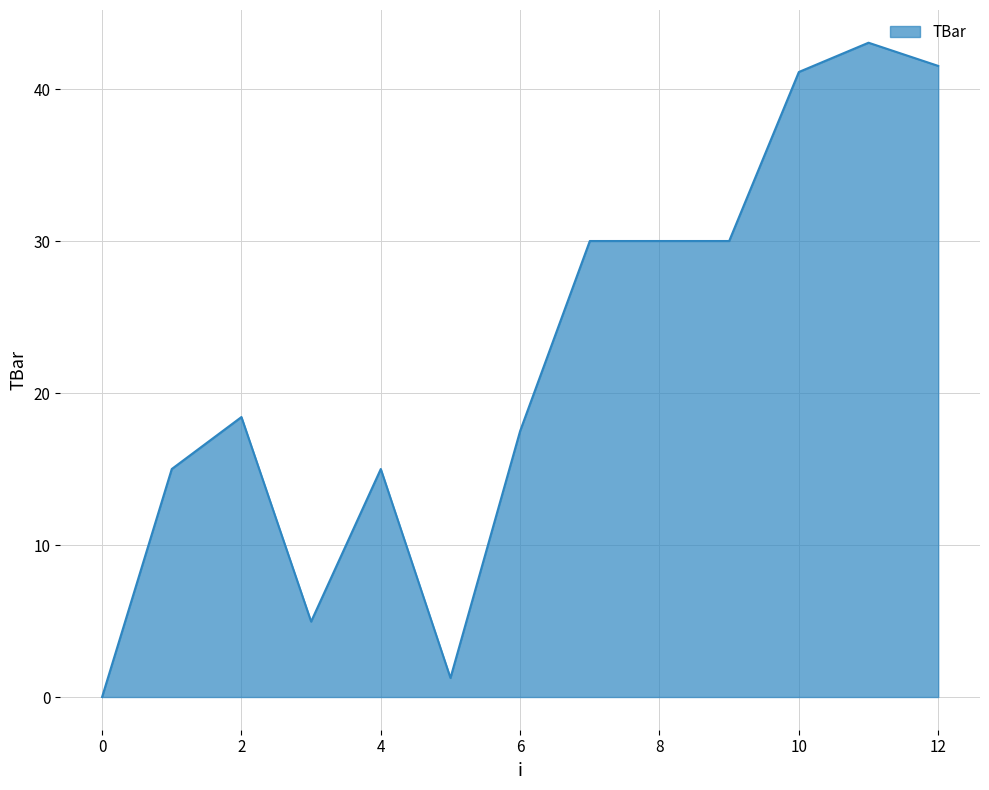

Does the chart have visible grid lines?

Yes